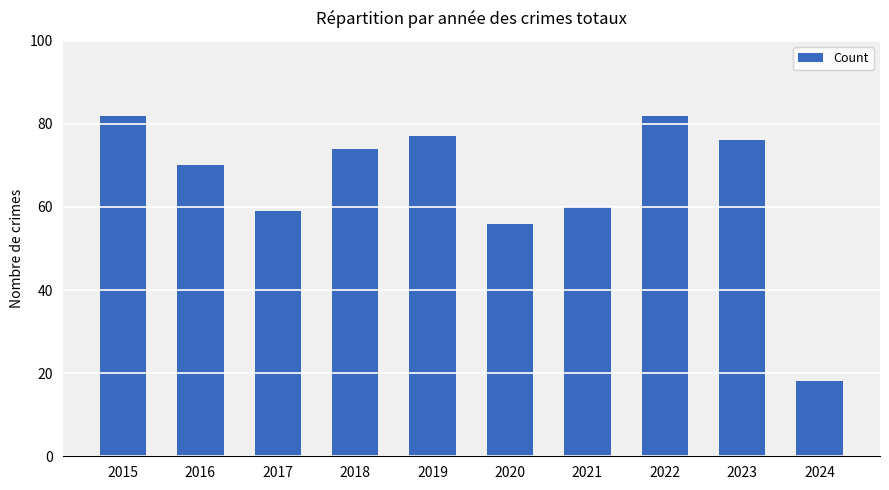

What is the value of the 9th bar from the left?

76